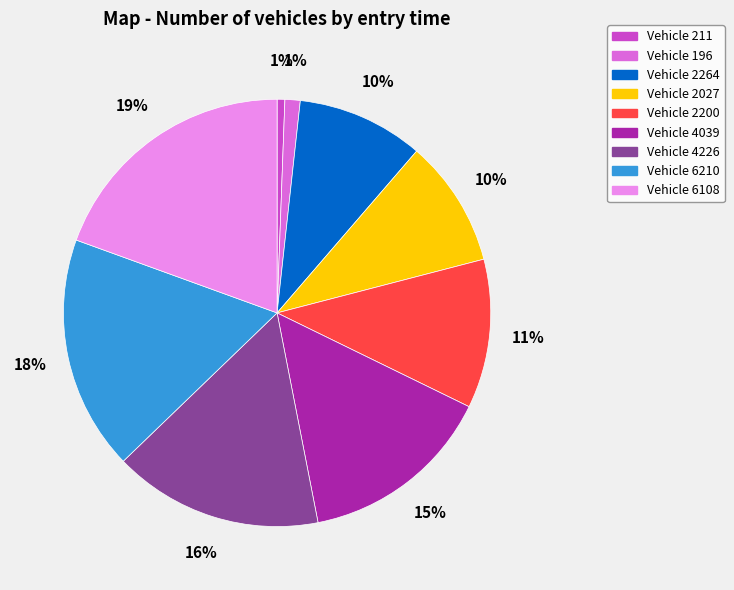

To the nearest percent, what is the difference between the Vehicle 6210 and Vehicle 2027 slice percentages?

8%